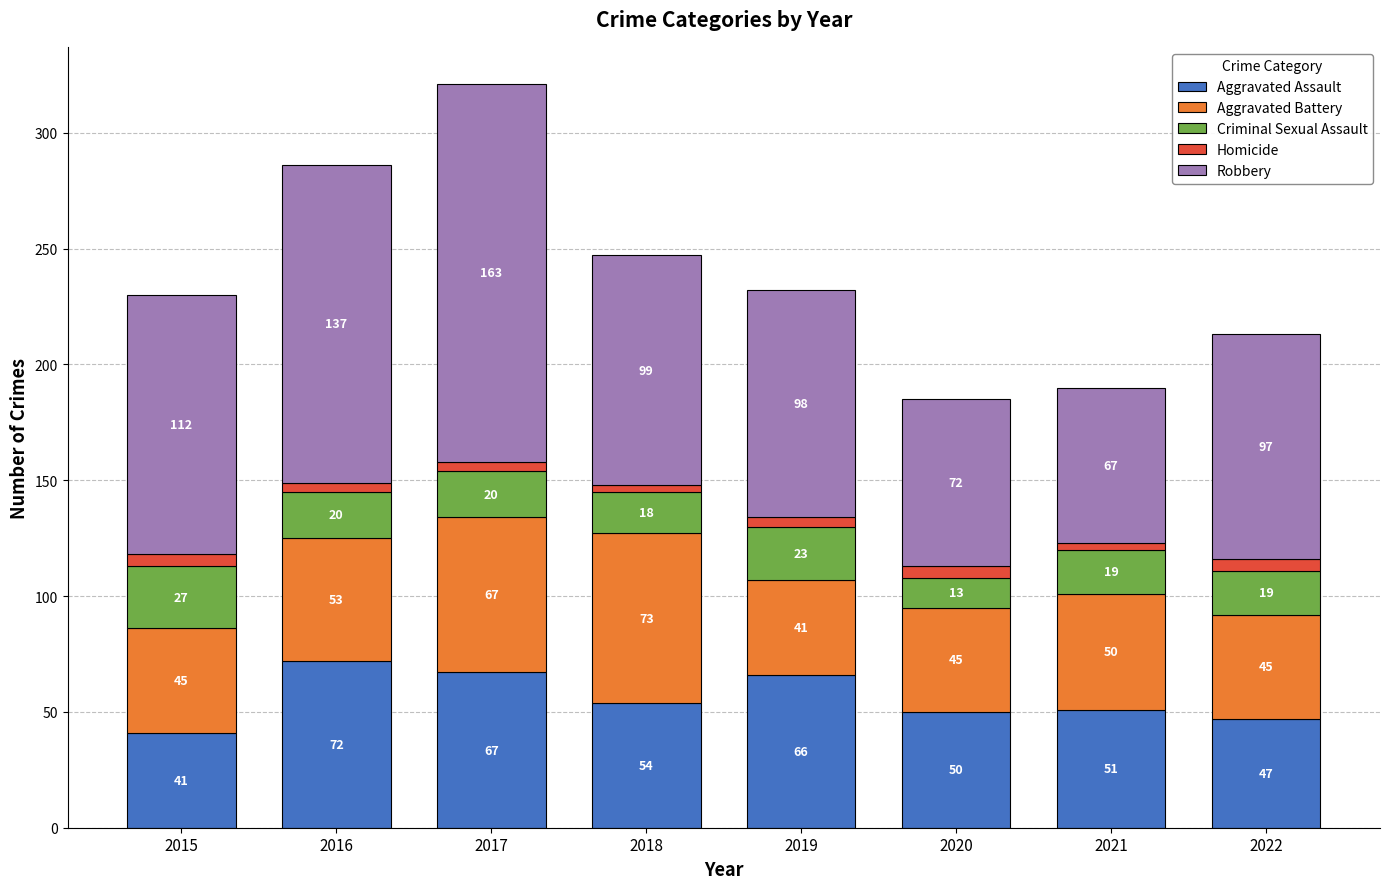

What is the highest value of the Aggravated Assault series?

72